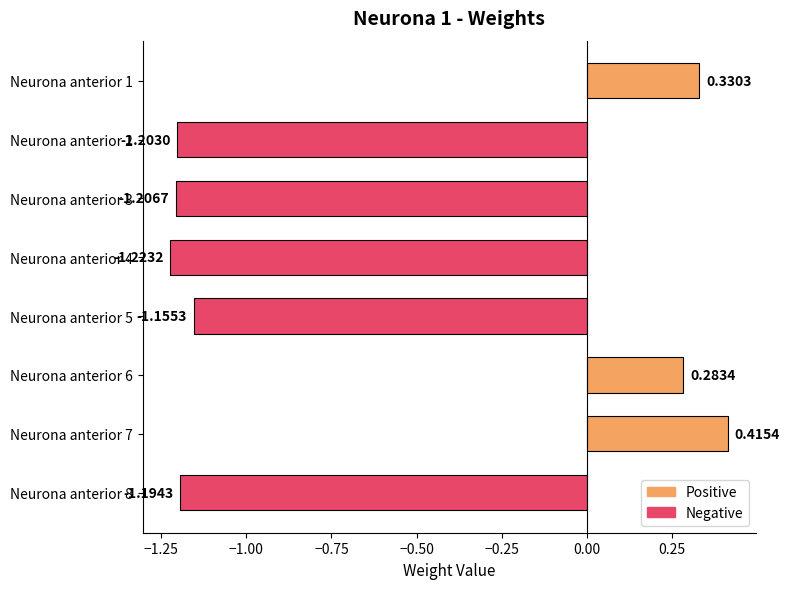

Rank the categories by value from lowest to highest.

Neurona anterior 4, Neurona anterior 3, Neurona anterior 2, Neurona anterior 8, Neurona anterior 5, Neurona anterior 6, Neurona anterior 1, Neurona anterior 7